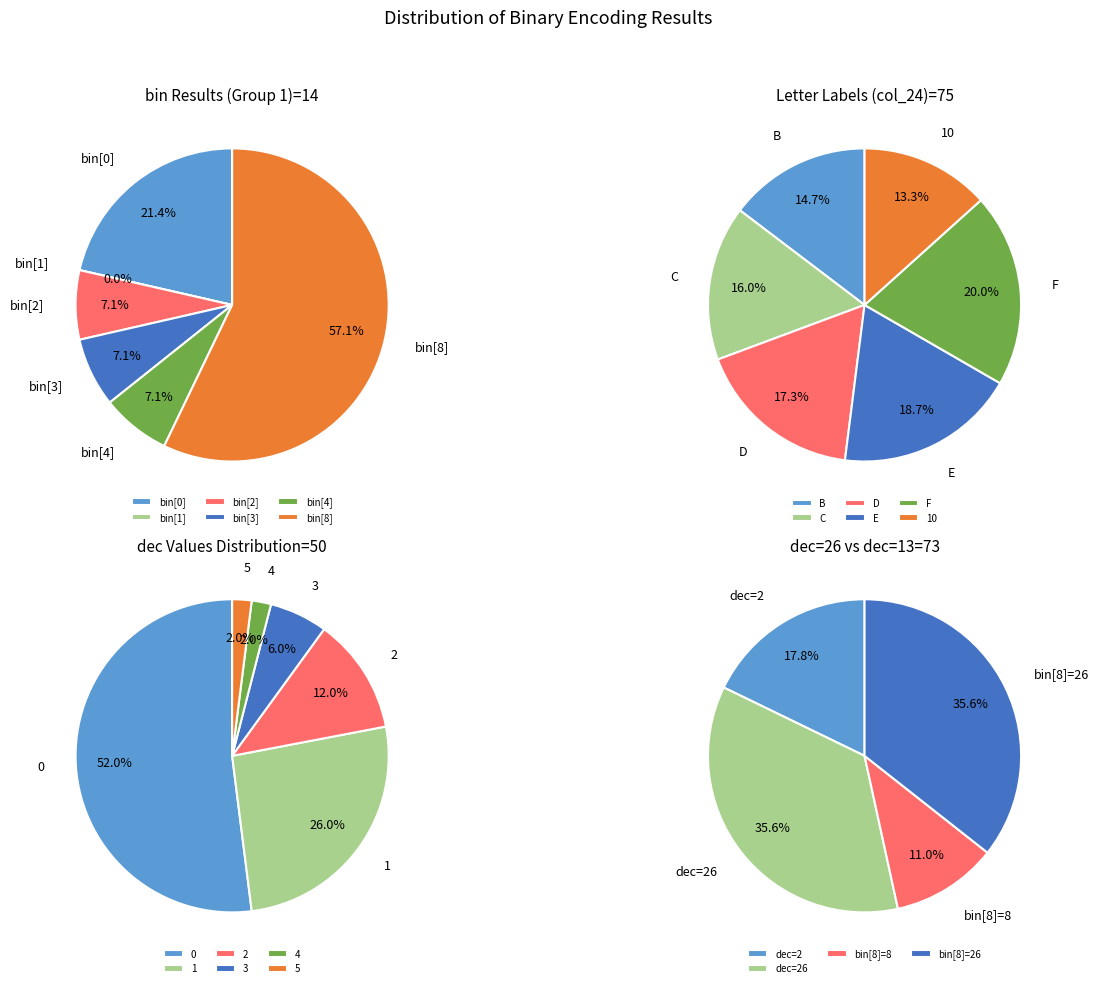

Which slice is the smallest?

bin[1]